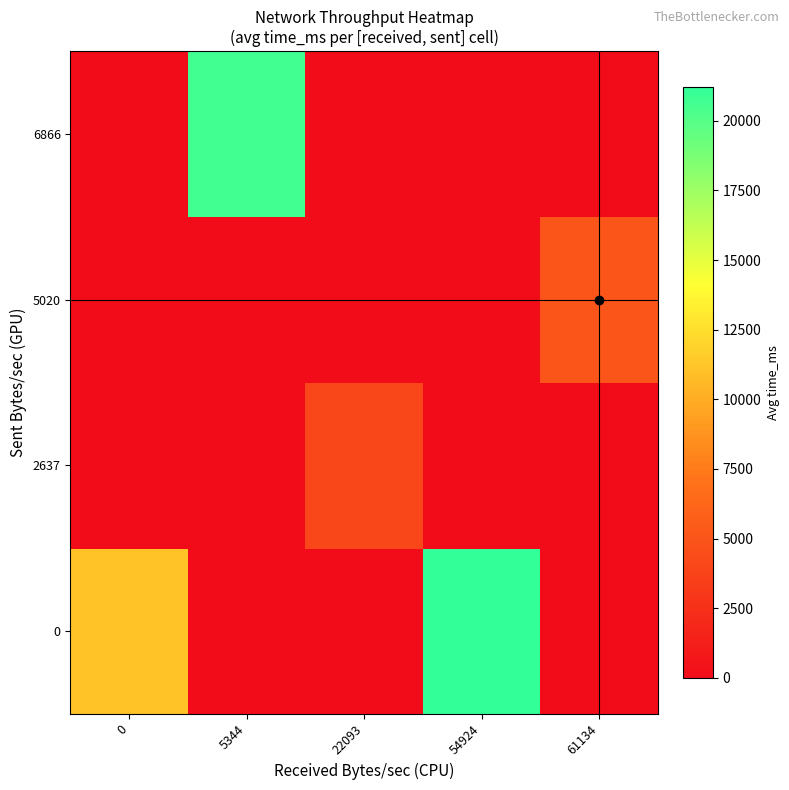

How many series are shown in this chart?

4